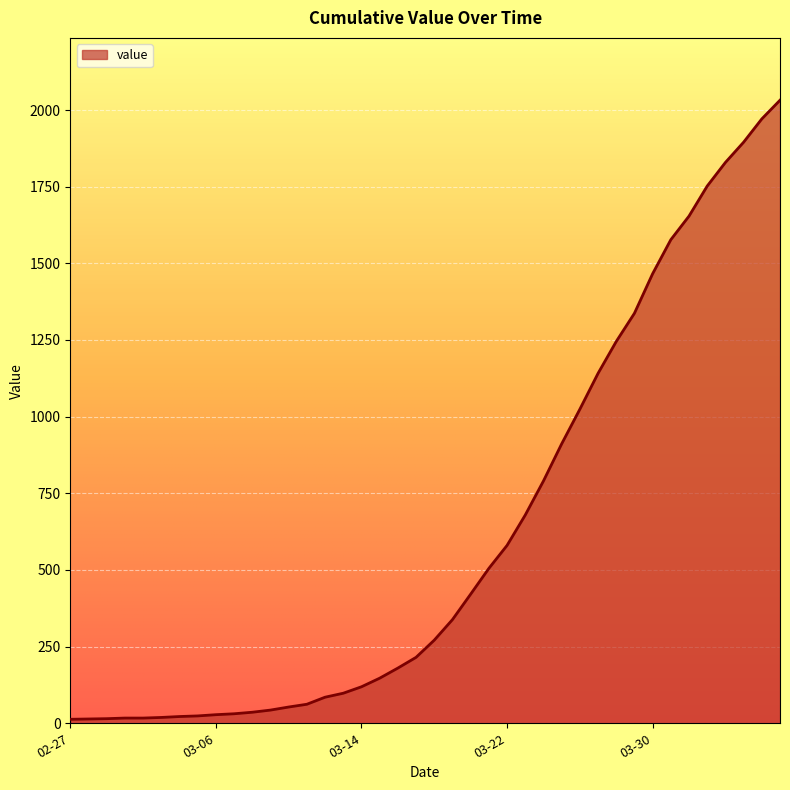

What is the greatest value displayed?

2032